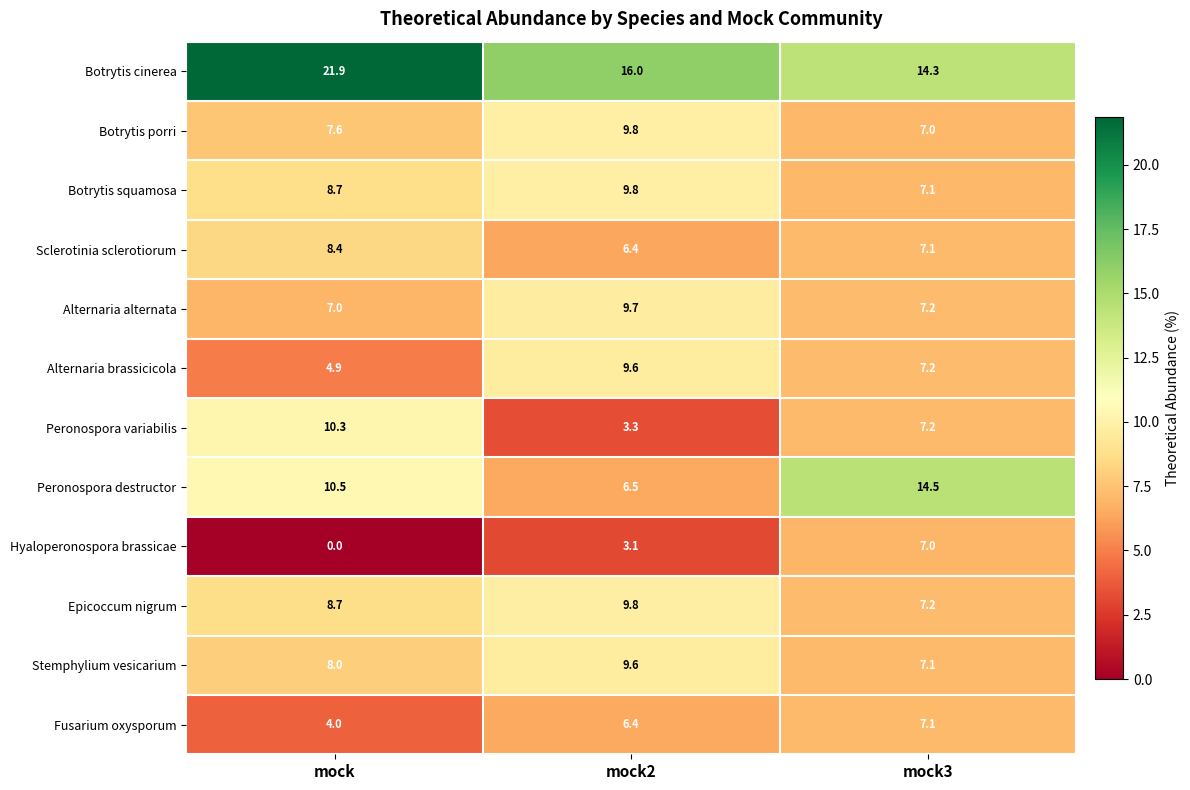

The Botrytis cinerea series shows 14.3 at mock3. True or false?

True